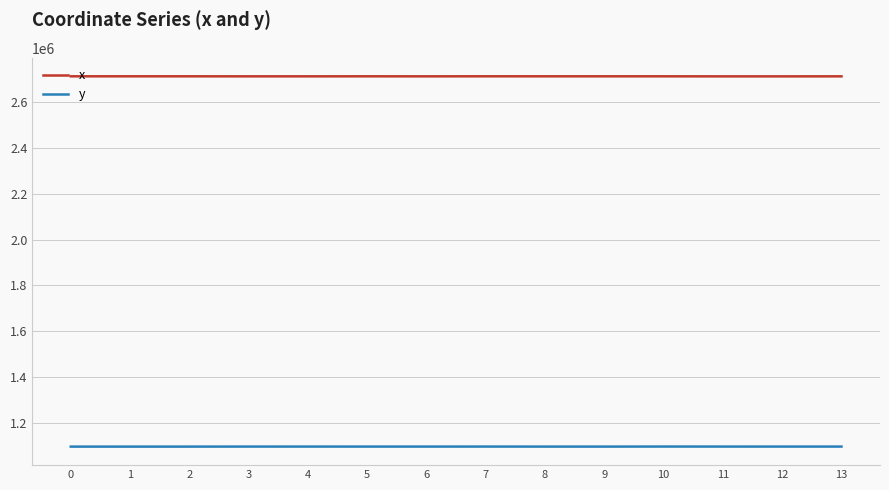

True or false: x and y cross at least once.

False